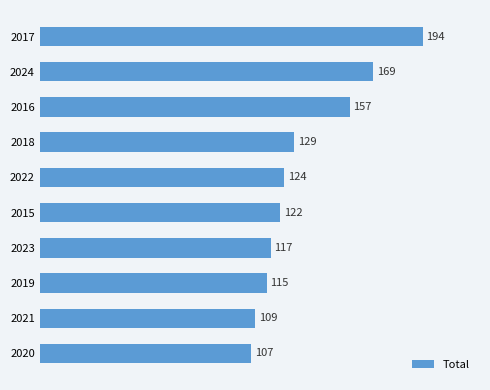

Count the number of data series in this chart.

1